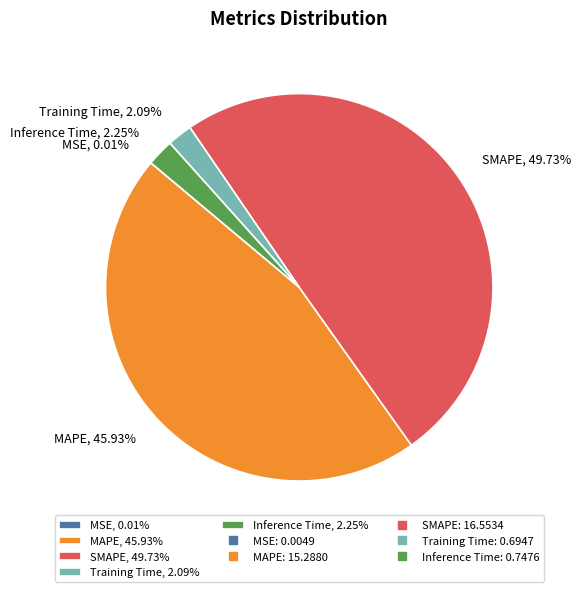

To the nearest percent, what portion does Inference Time represent?

2%